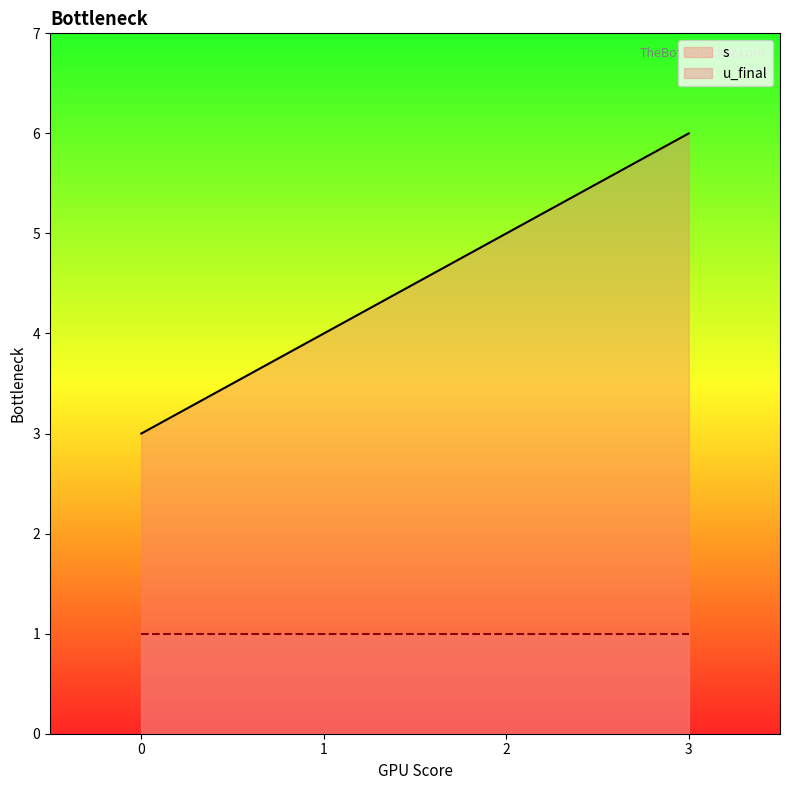

Count the number of values greater than 5.

1